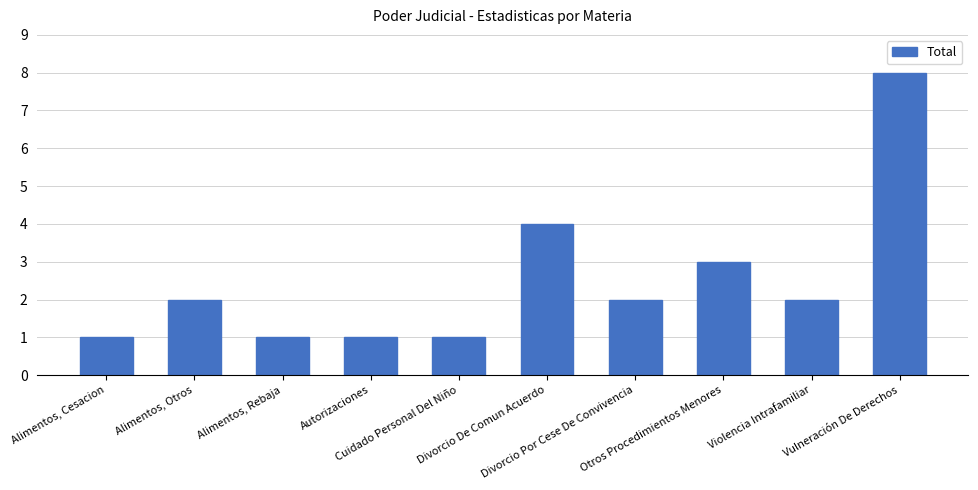

At which label is the value closest to 4?

Divorcio De Comun Acuerdo